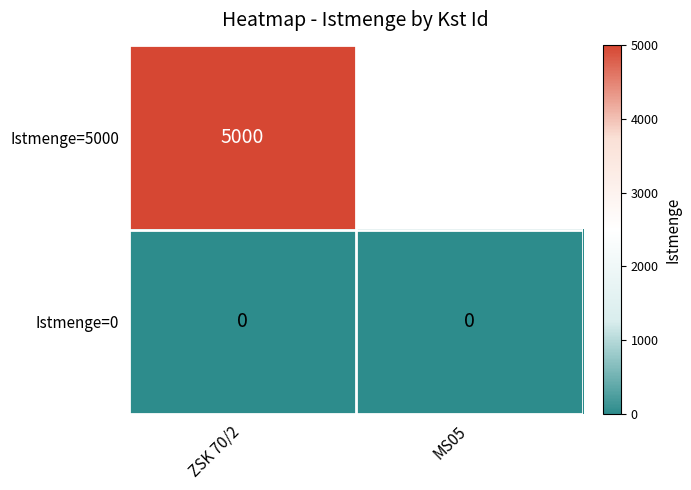

Is it true that Istmenge=0 equals 0 at MS05?

True